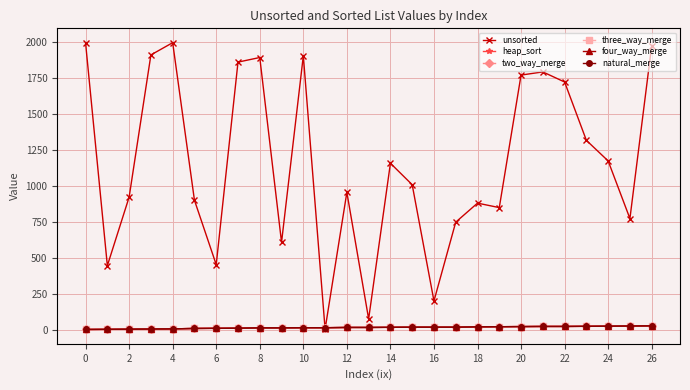

Is this an area chart (filled region under the line)?

No